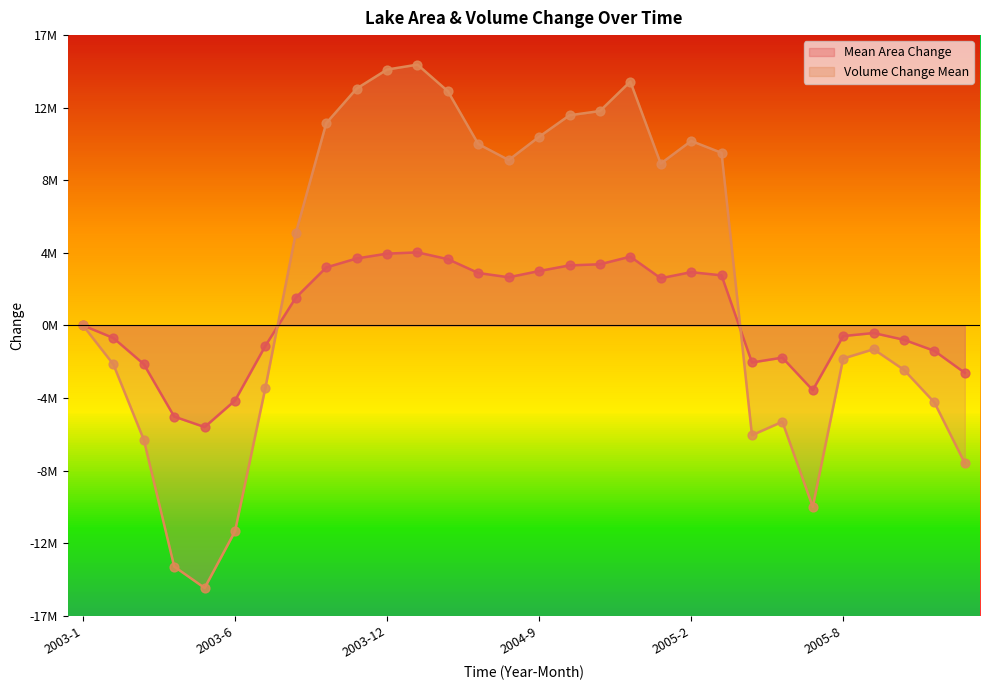

Which series has the largest Y range (max minus min)?

Volume Change Mean